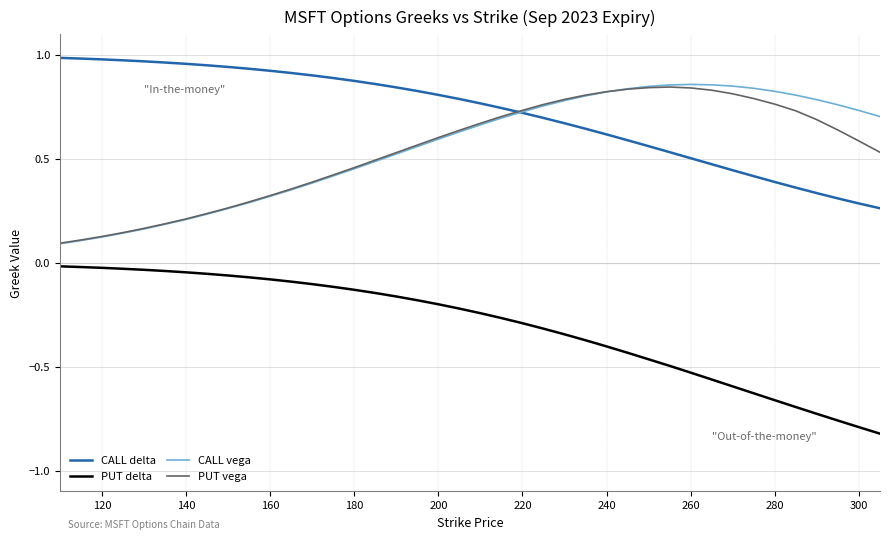

True or false: CALL vega and PUT delta cross at least once.

False